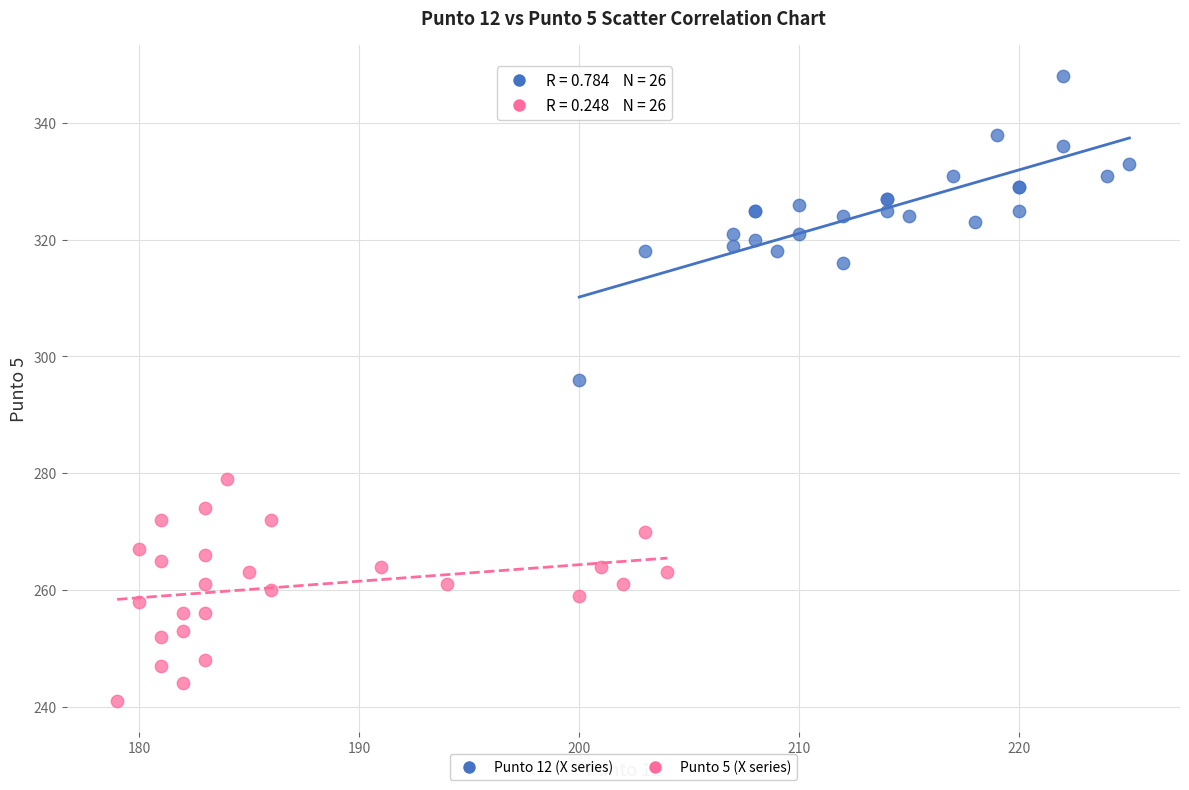

Which series has the largest Y range (max minus min)?

Punto 12 (X series)